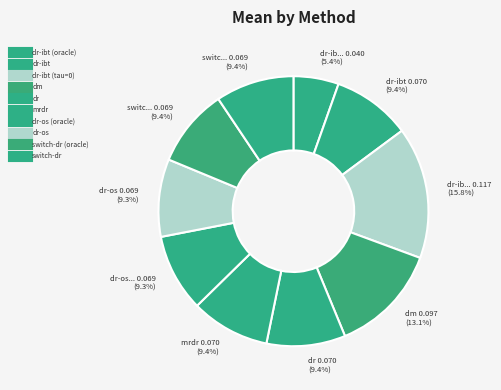

How many segments does this pie chart have?

10